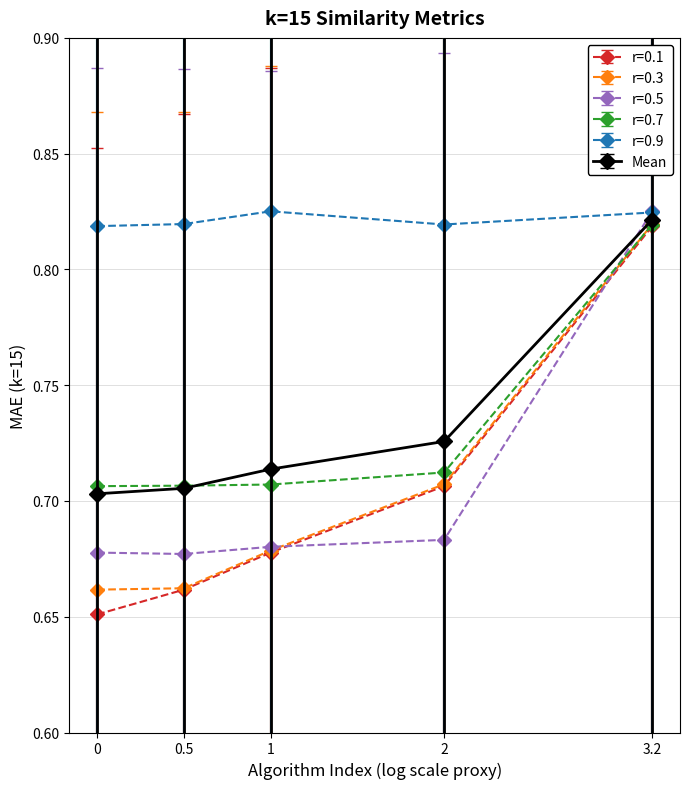

Which series changed the most between 0 and 1?

r=0.1